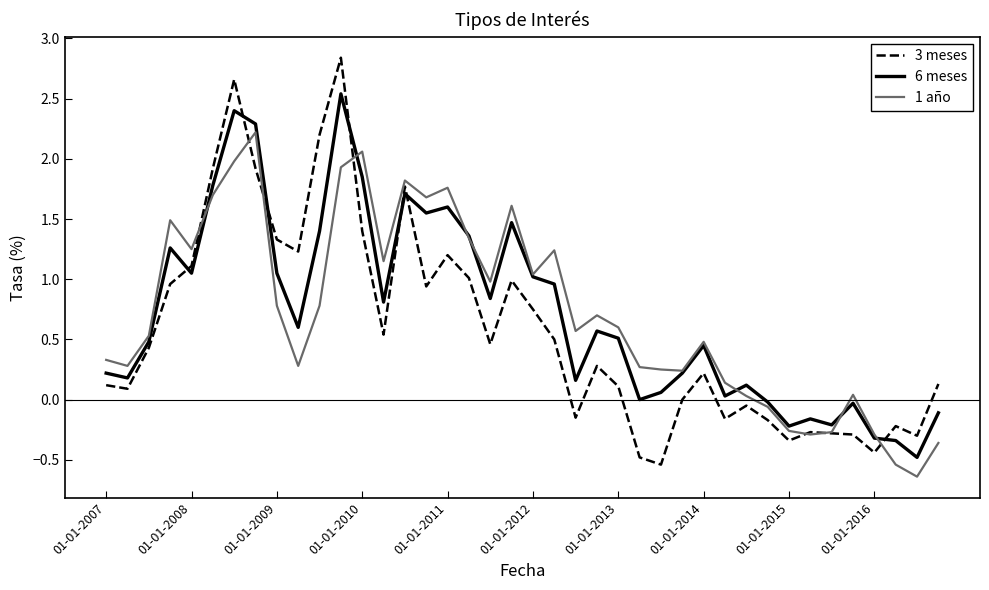

Rank the series by their maximum value, from highest to lowest.

3 meses, 6 meses, 1 año